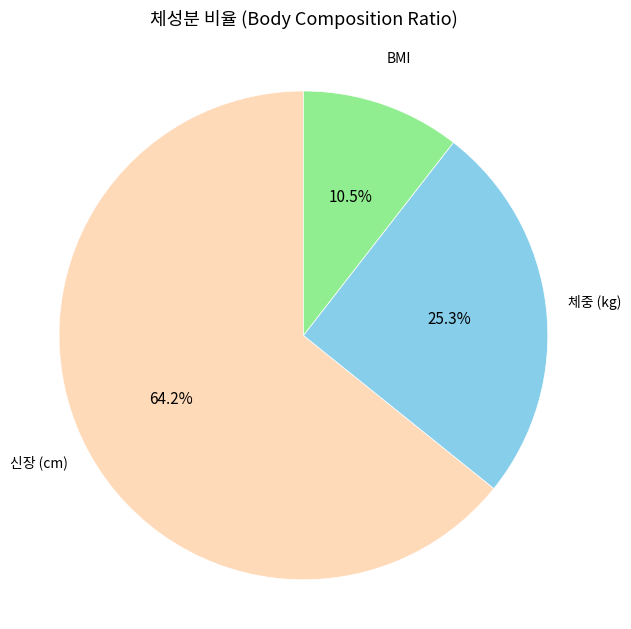

Count the number of slices in the pie.

3